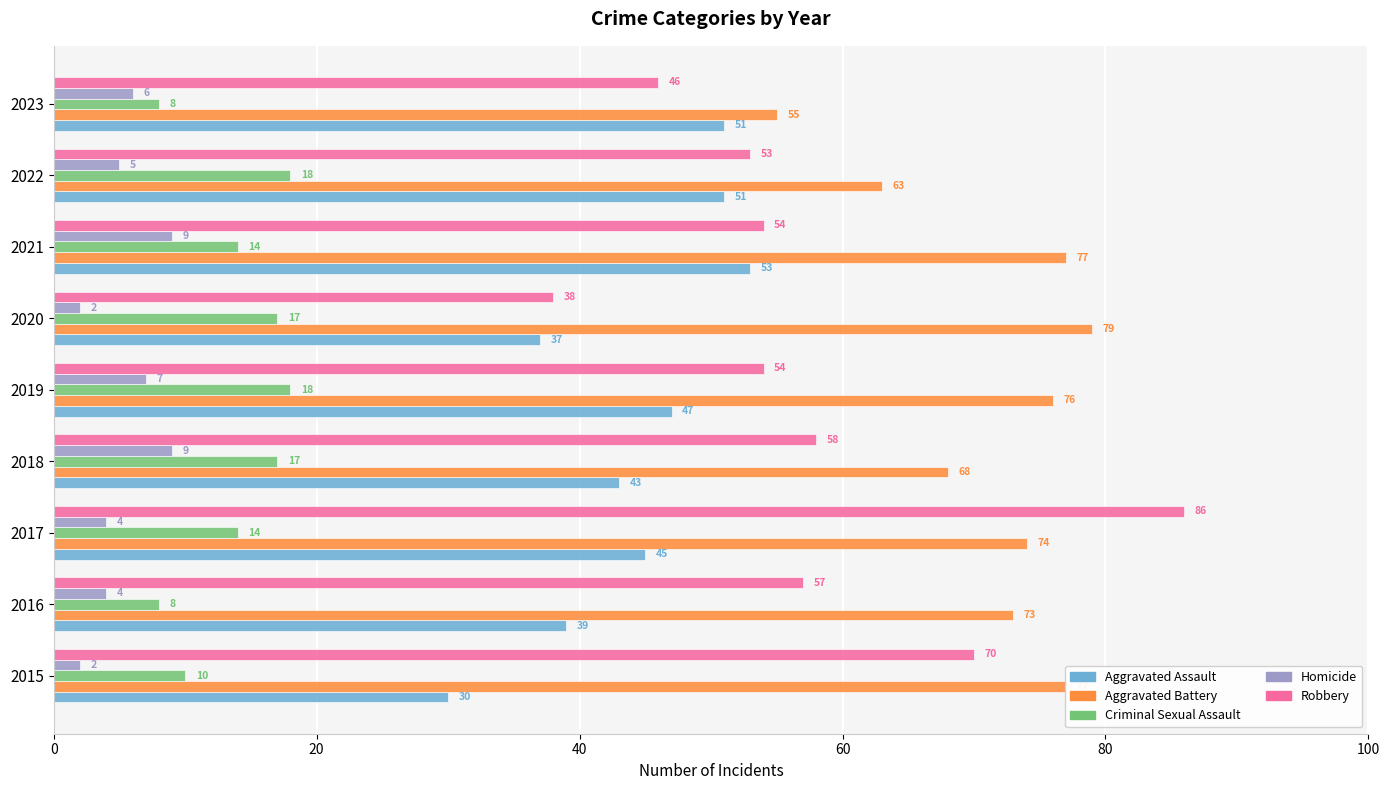

Where is Aggravated Assault nearest to the value 41?

2016